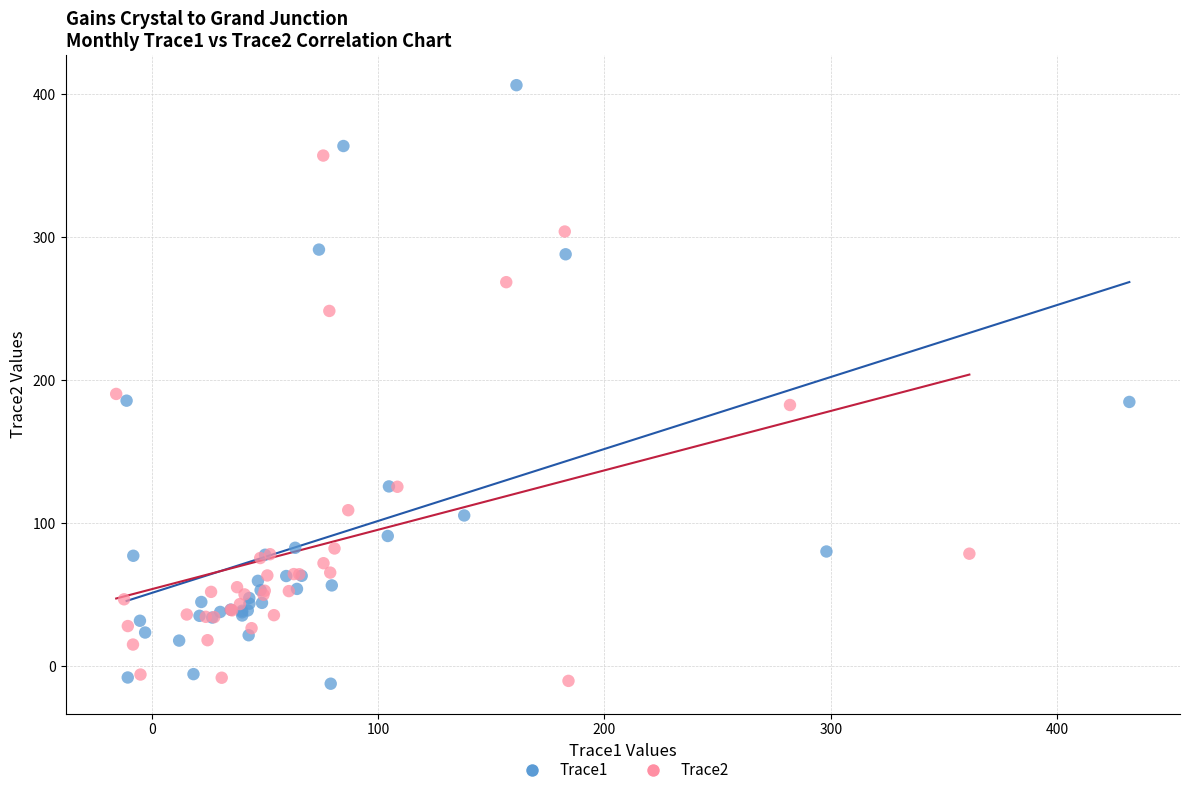

What are all the series names shown in the legend?

Trace1, Trace2